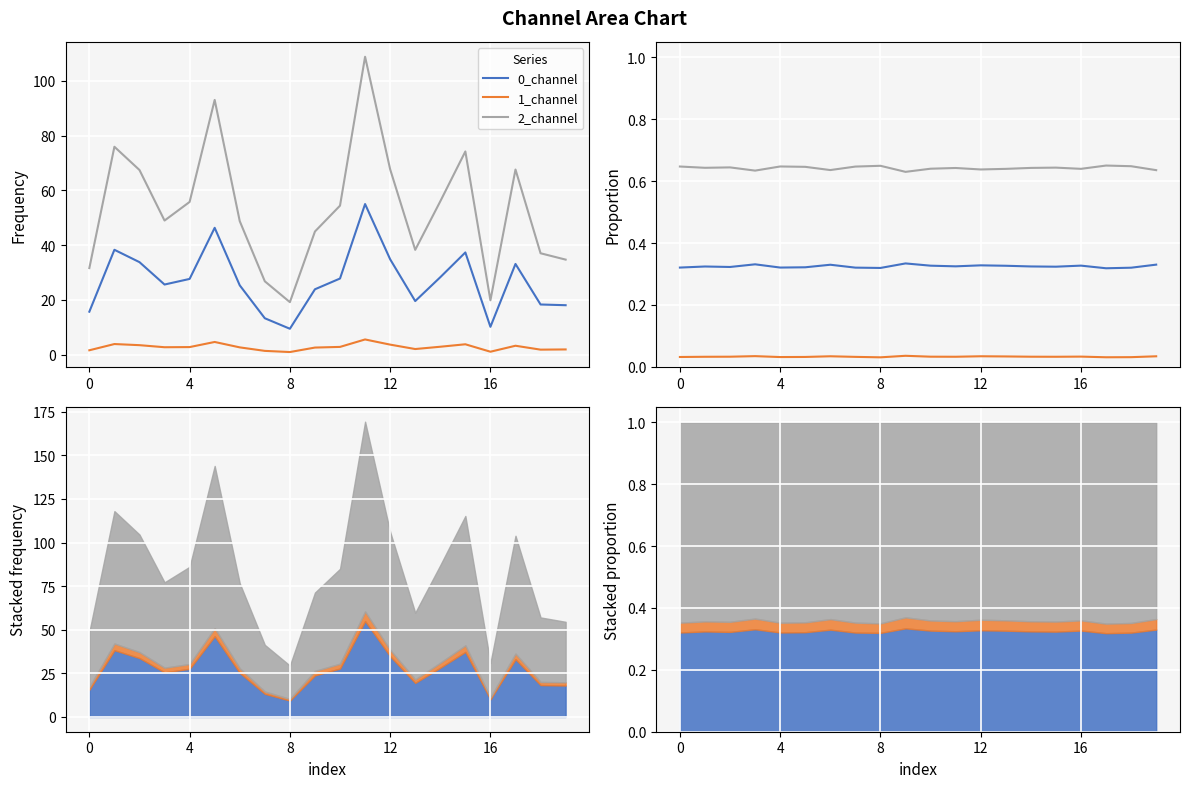

True or false: 1_channel and 0_channel cross at least once.

False